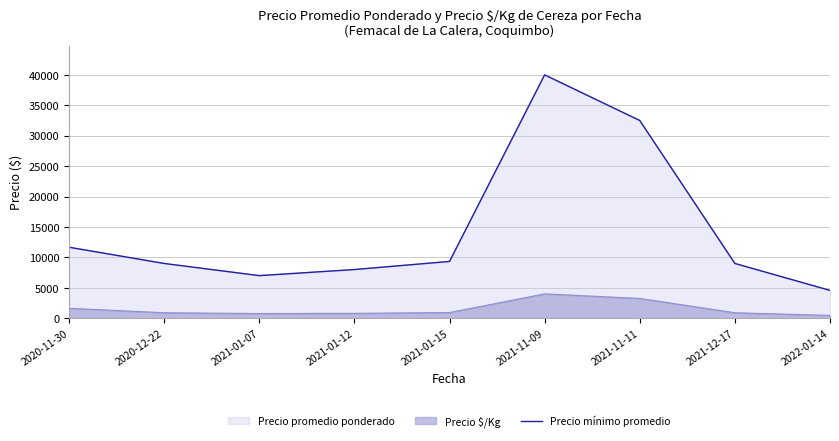

Rank the categories by value from lowest to highest.

2022-01-14, 2021-01-07, 2021-01-12, 2020-12-22, 2021-12-17, 2021-01-15, 2020-11-30, 2021-11-11, 2021-11-09